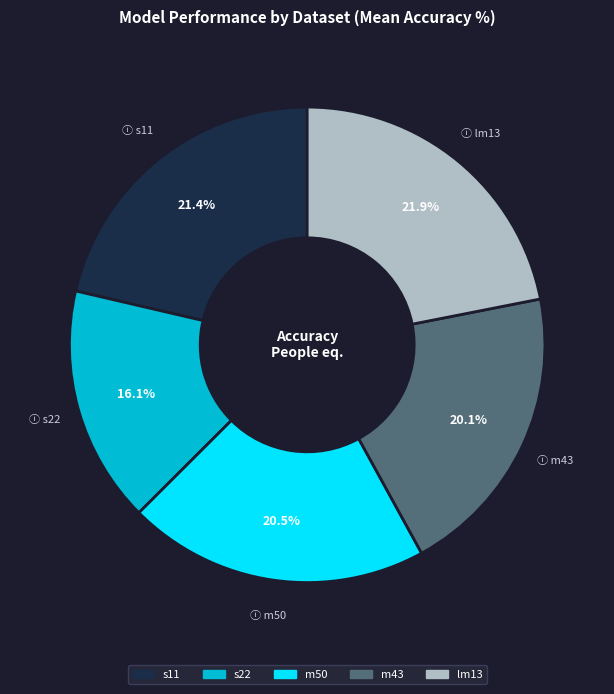

Is there a majority slice in this chart?

No